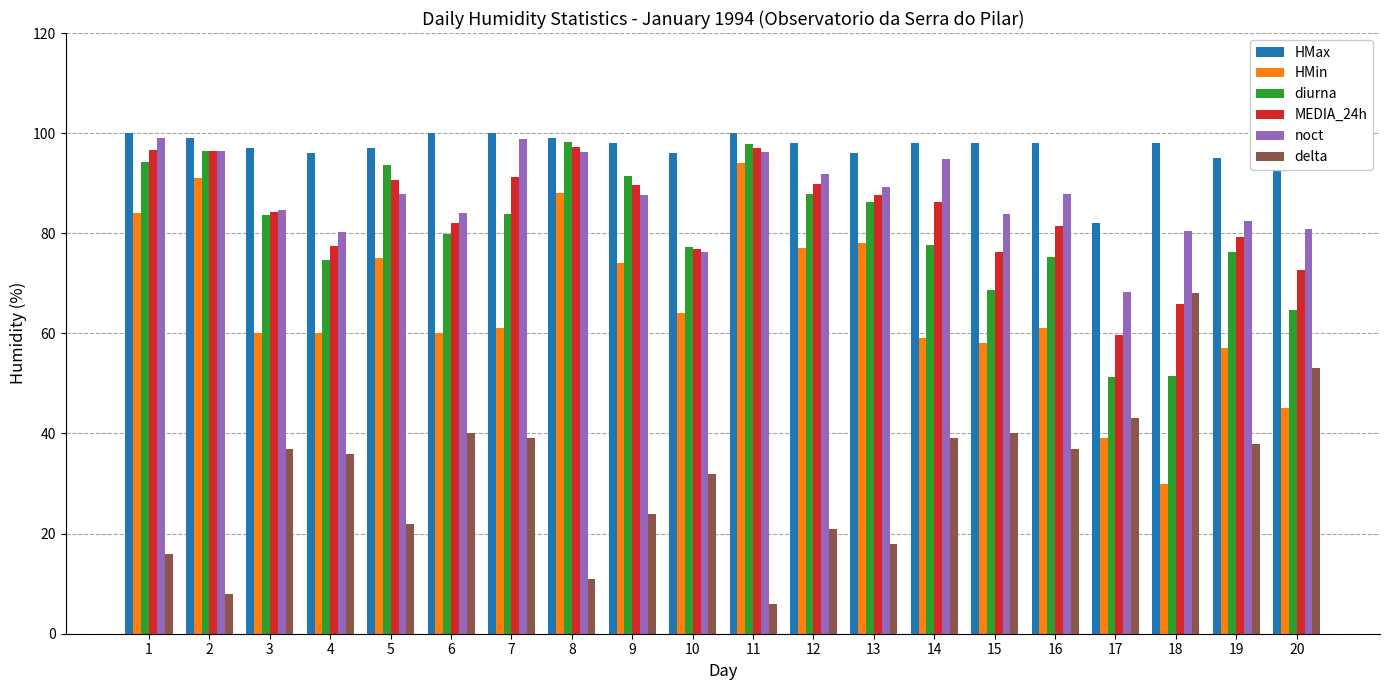

How many data points in noct are above 87?

11